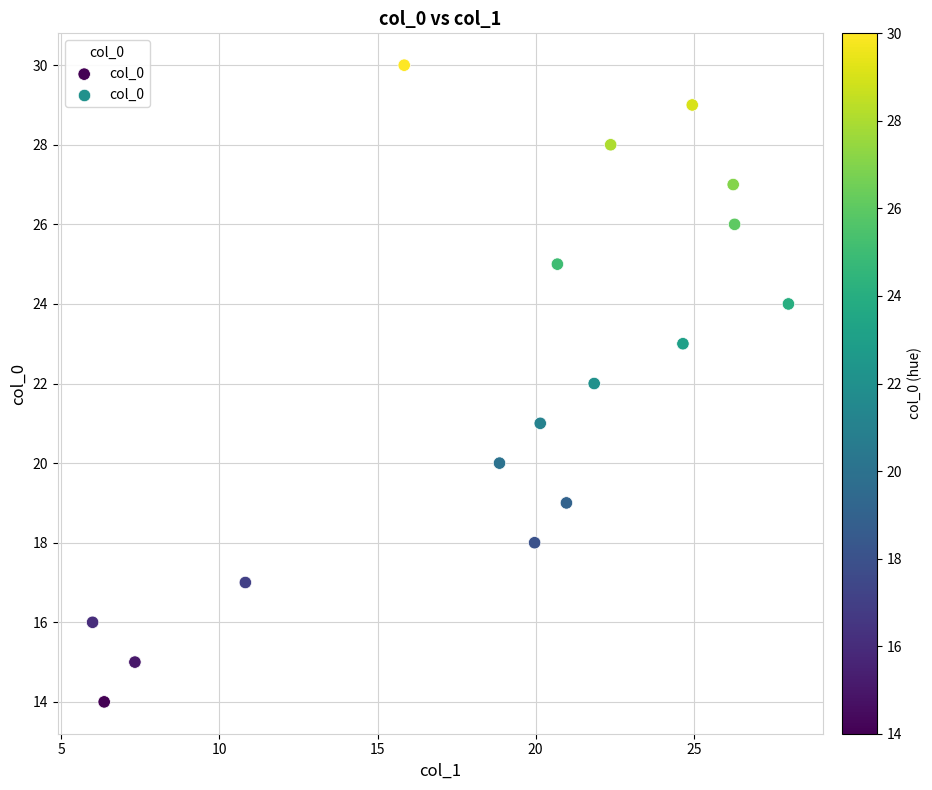

What is the range of Y values (max minus min)?

16